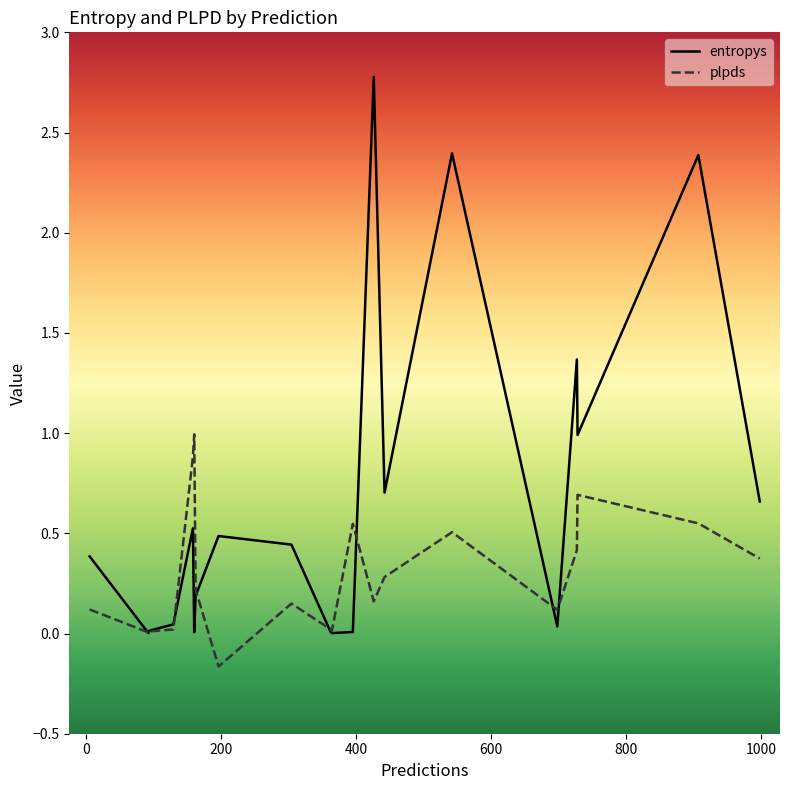

How many negative values does the plpds series have?

1